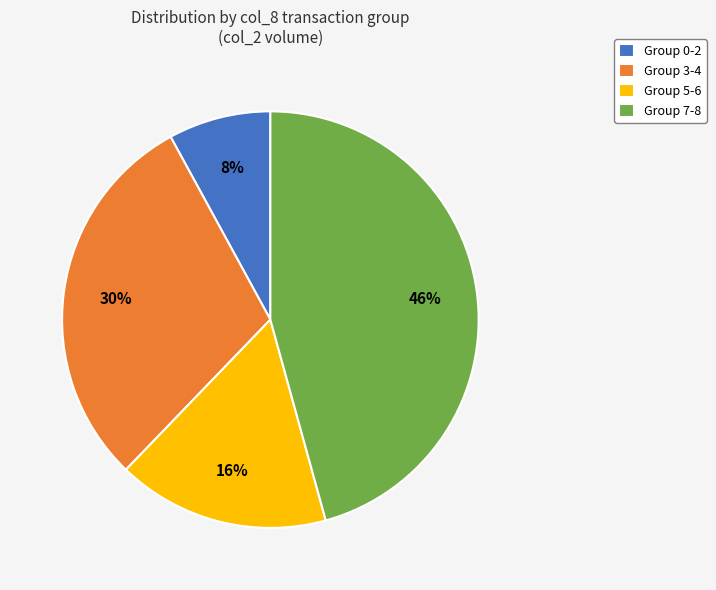

Is there any slice that represents more than half of the pie?

No